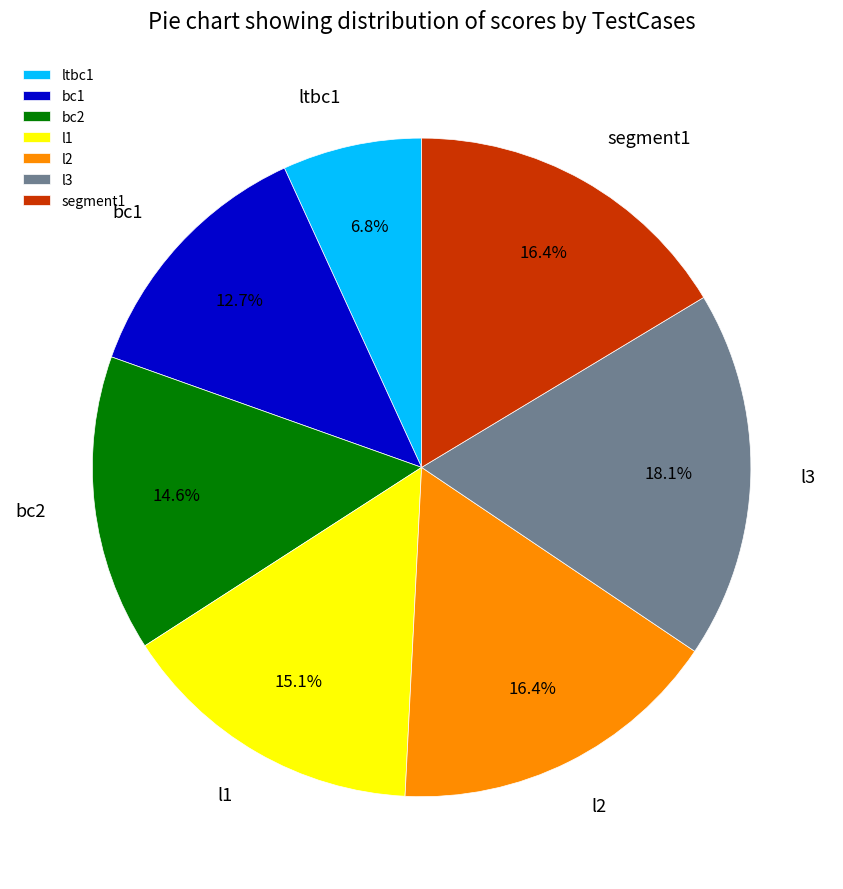

Count the number of slices in the pie.

7